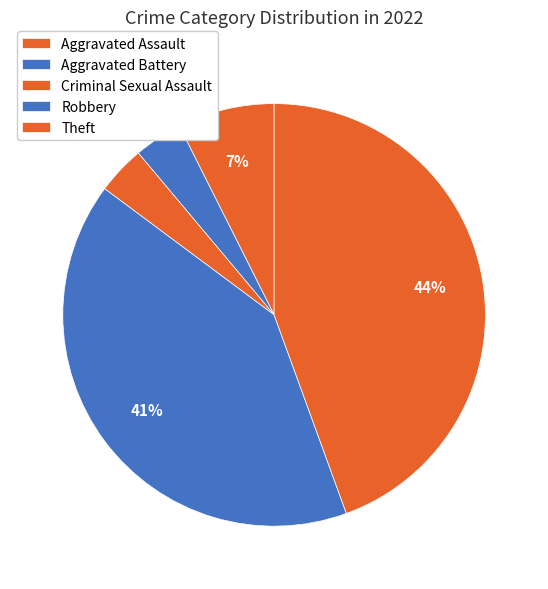

How many slices are in this pie chart?

5